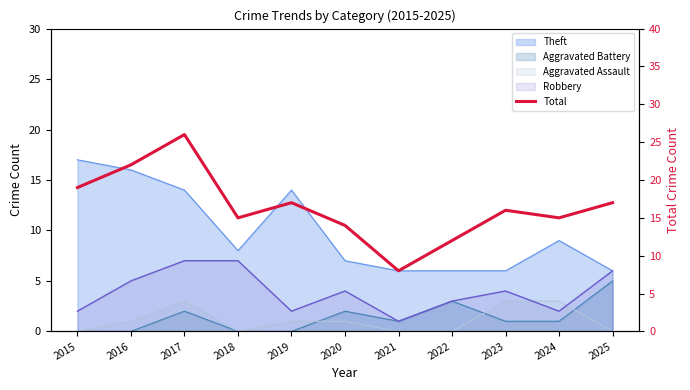

Reading right to left, extract all data points from this chart.

2025=17	2024=15	2023=16	2022=12	2021=8	2020=14	2019=17	2018=15	2017=26	2016=22	2015=19